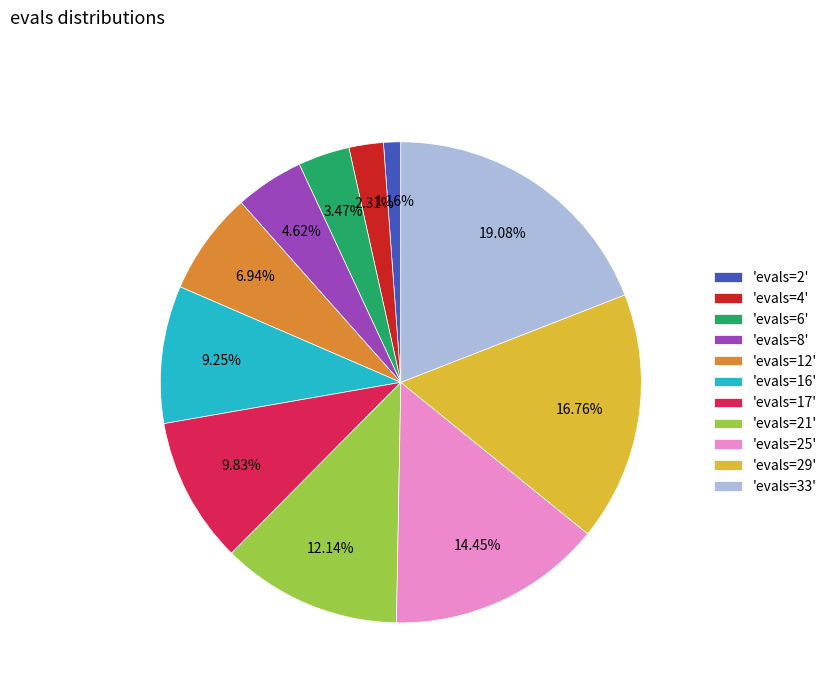

To the nearest percent, what is the average slice percentage?

9%